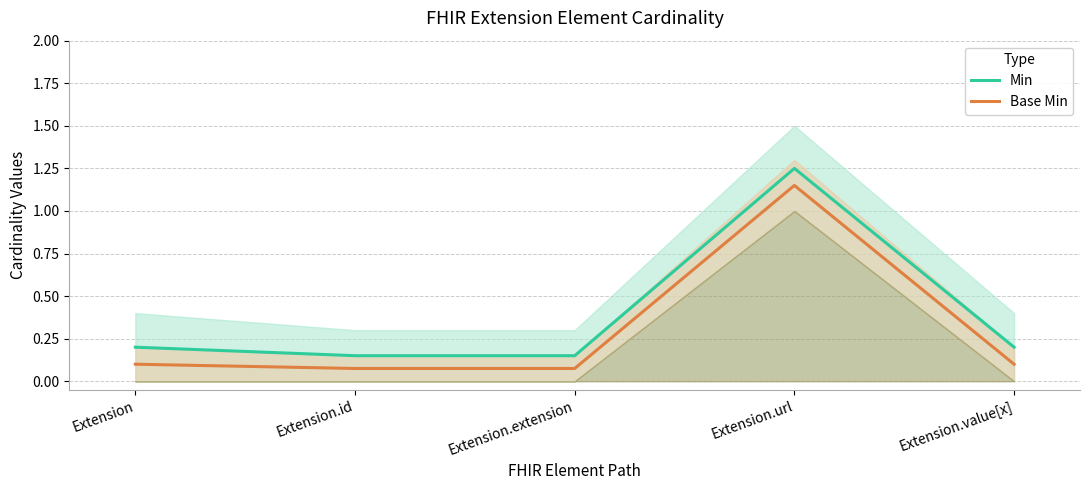

At which label does Min reach its minimum?

Extension.id